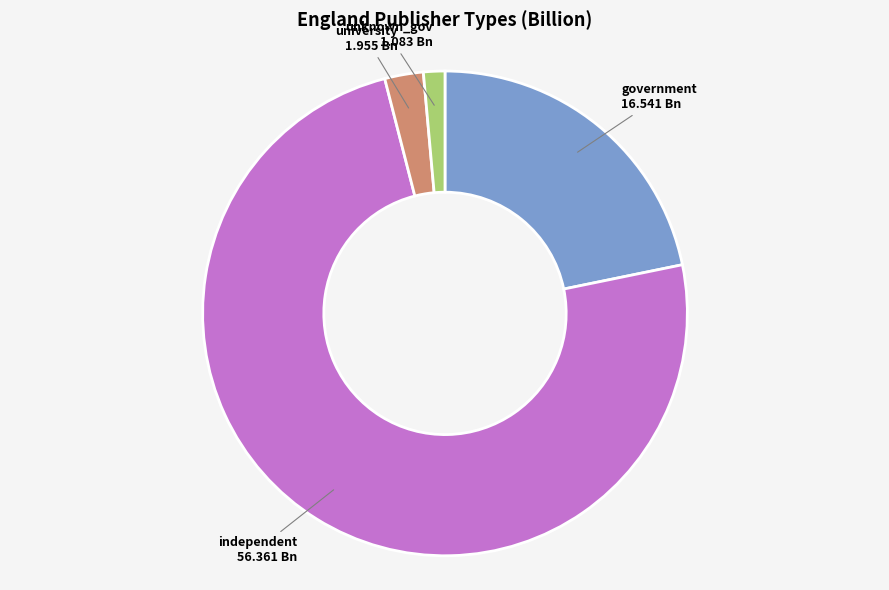

Which category accounts for the majority?

independent